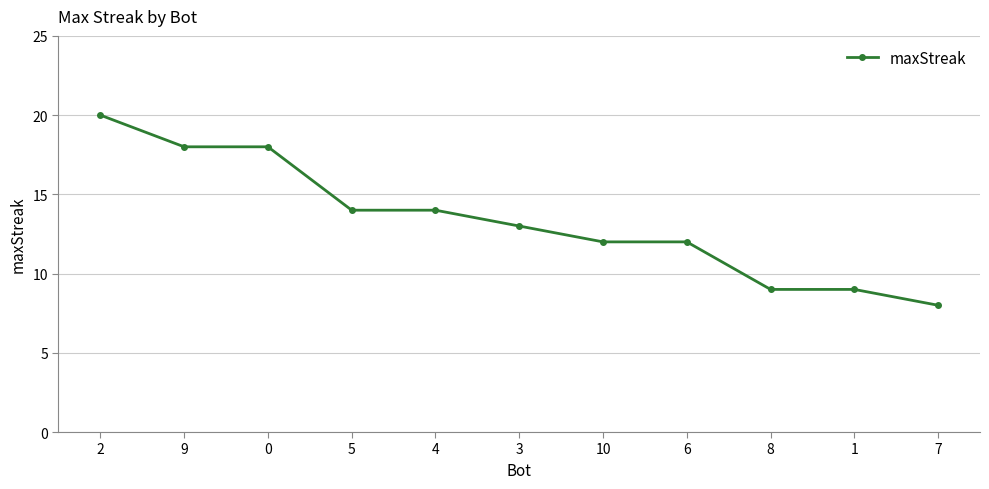

What is the average value?

13